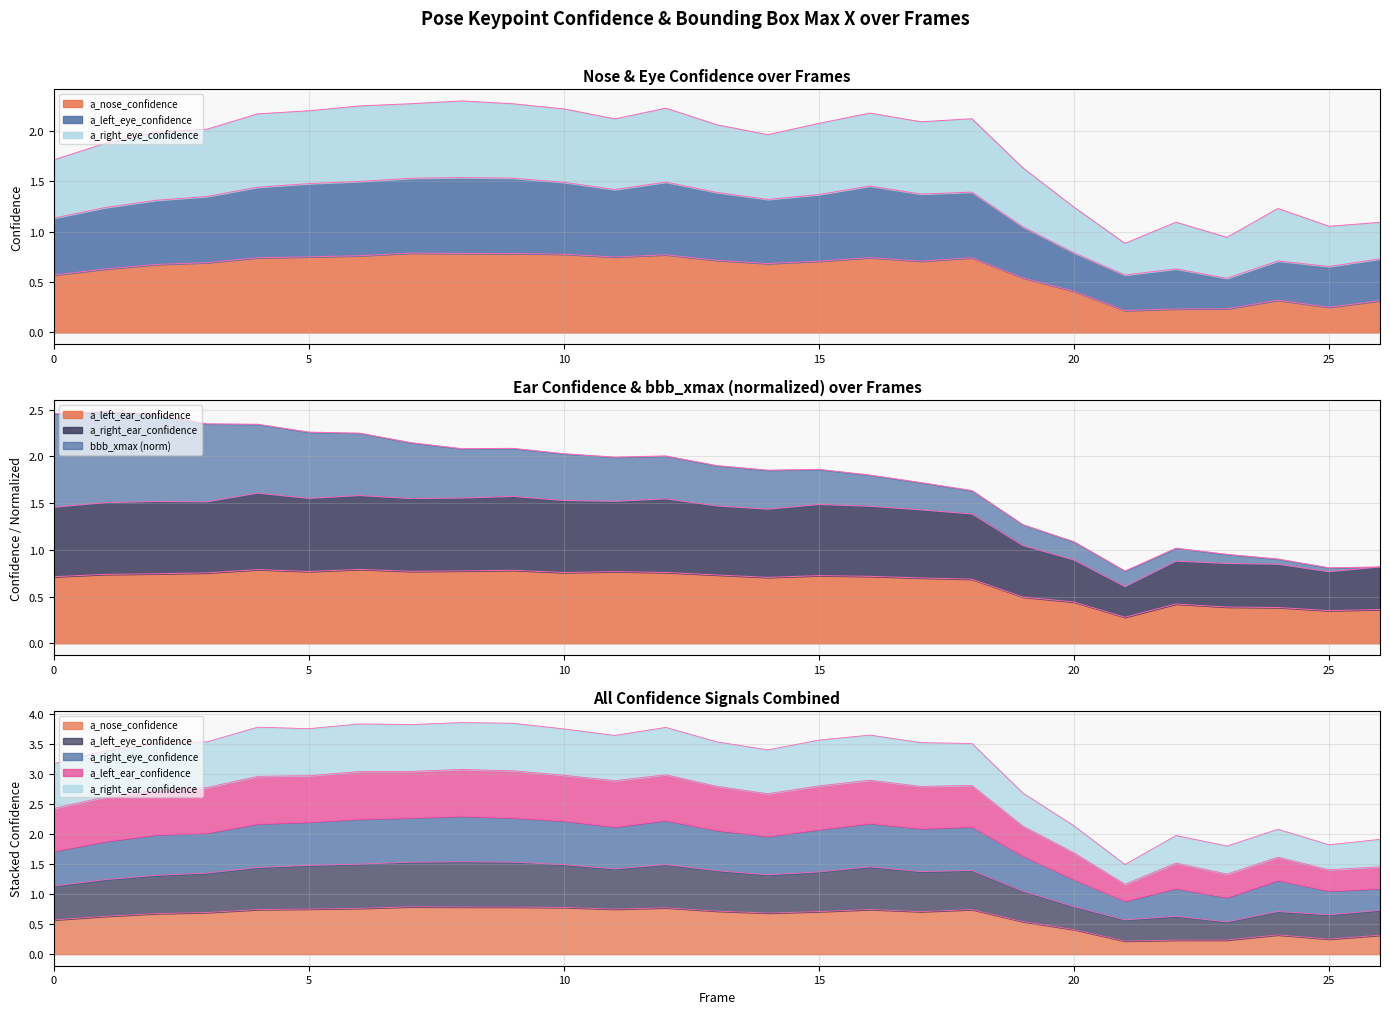

Which series has the largest total across all categories?

a_right_eye_confidence